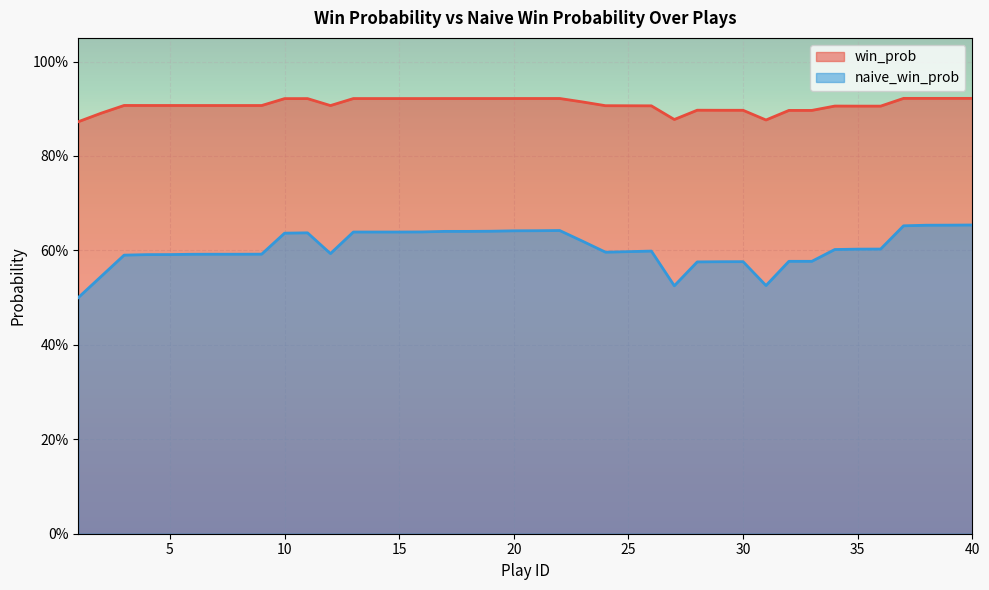

Which category has the lowest value across all series?

1